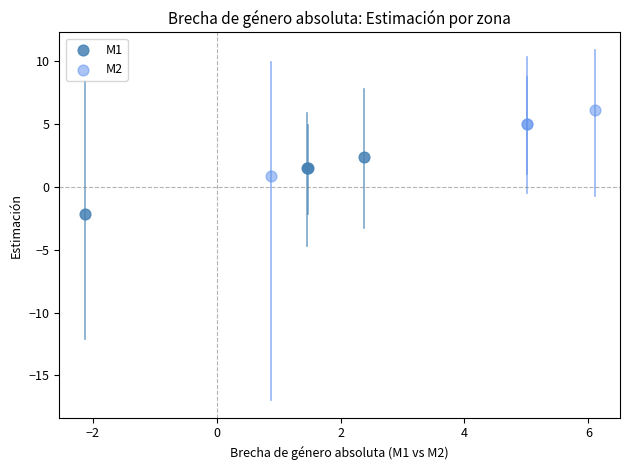

Which series reaches the minimum Y coordinate?

M1